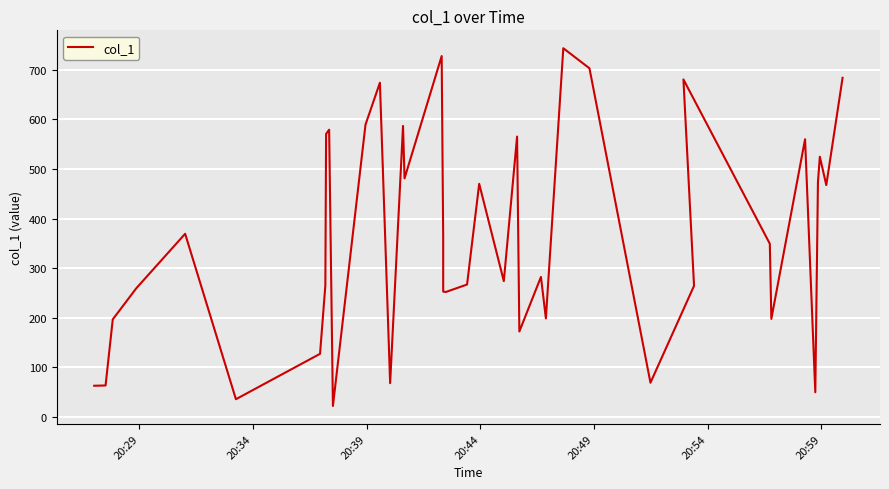

What is the minimum value shown in the chart?

21.8